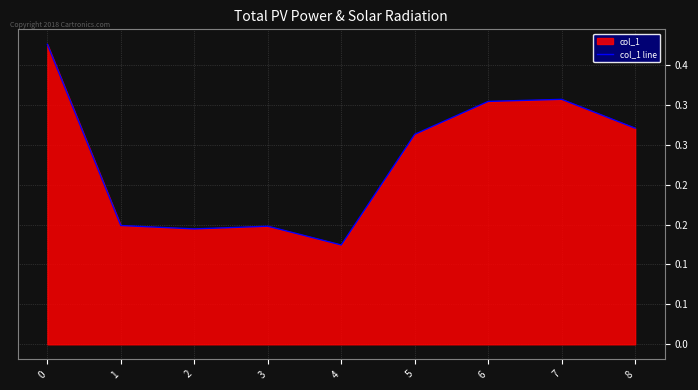

Which has a higher value, 4 or 1?

1